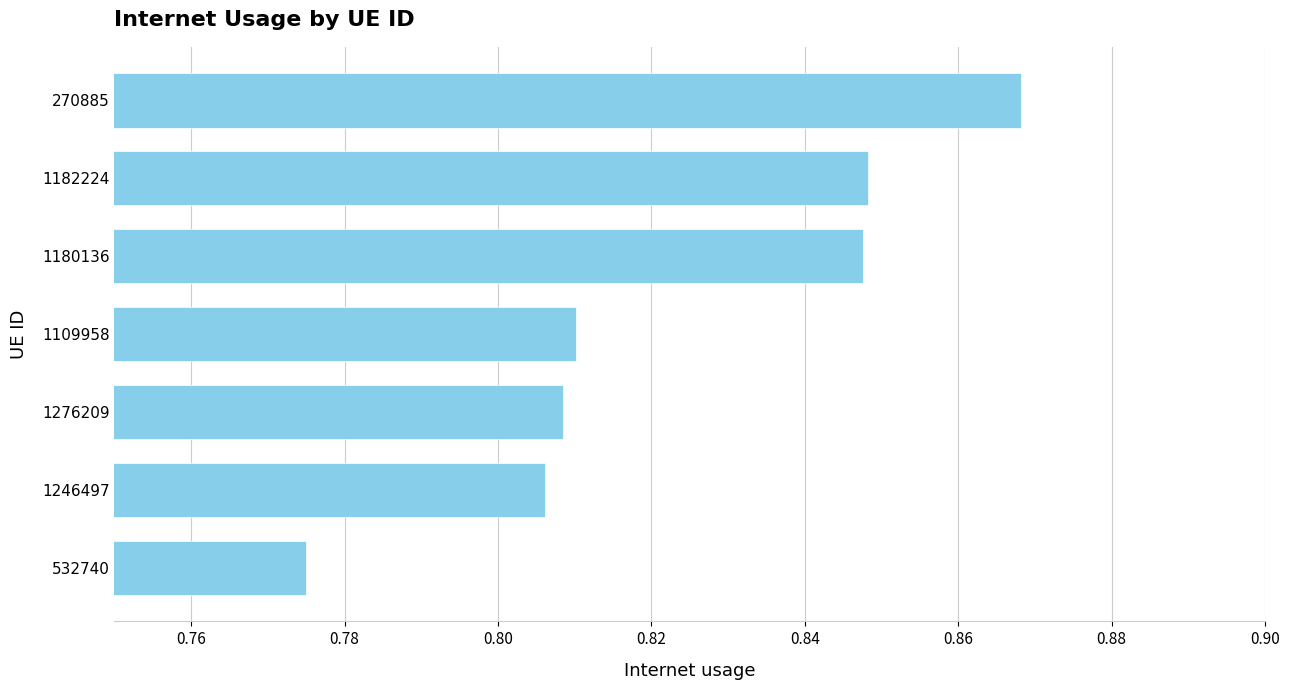

At which category does the chart reach its minimum across all series?

532740